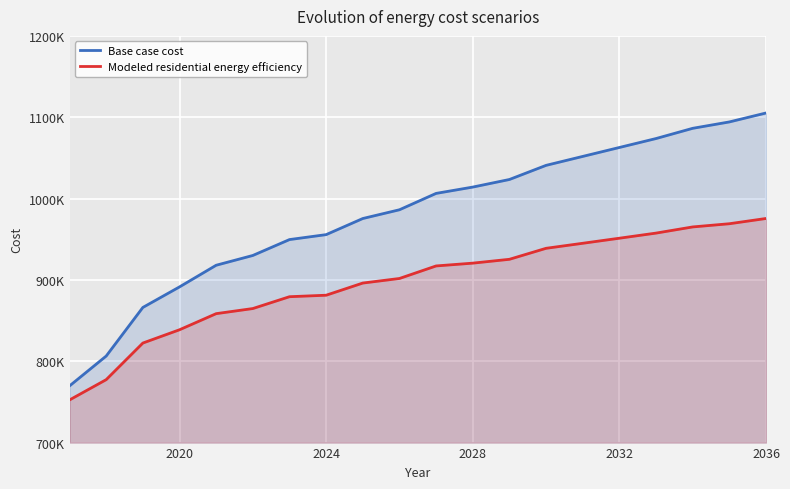

The value of Modeled residential energy efficiency at 13 is 601886.0. True or false?

False